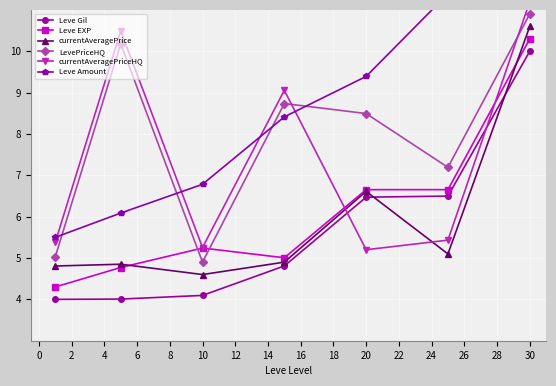

True or false: LevePriceHQ and currentAveragePrice cross at least once.

False